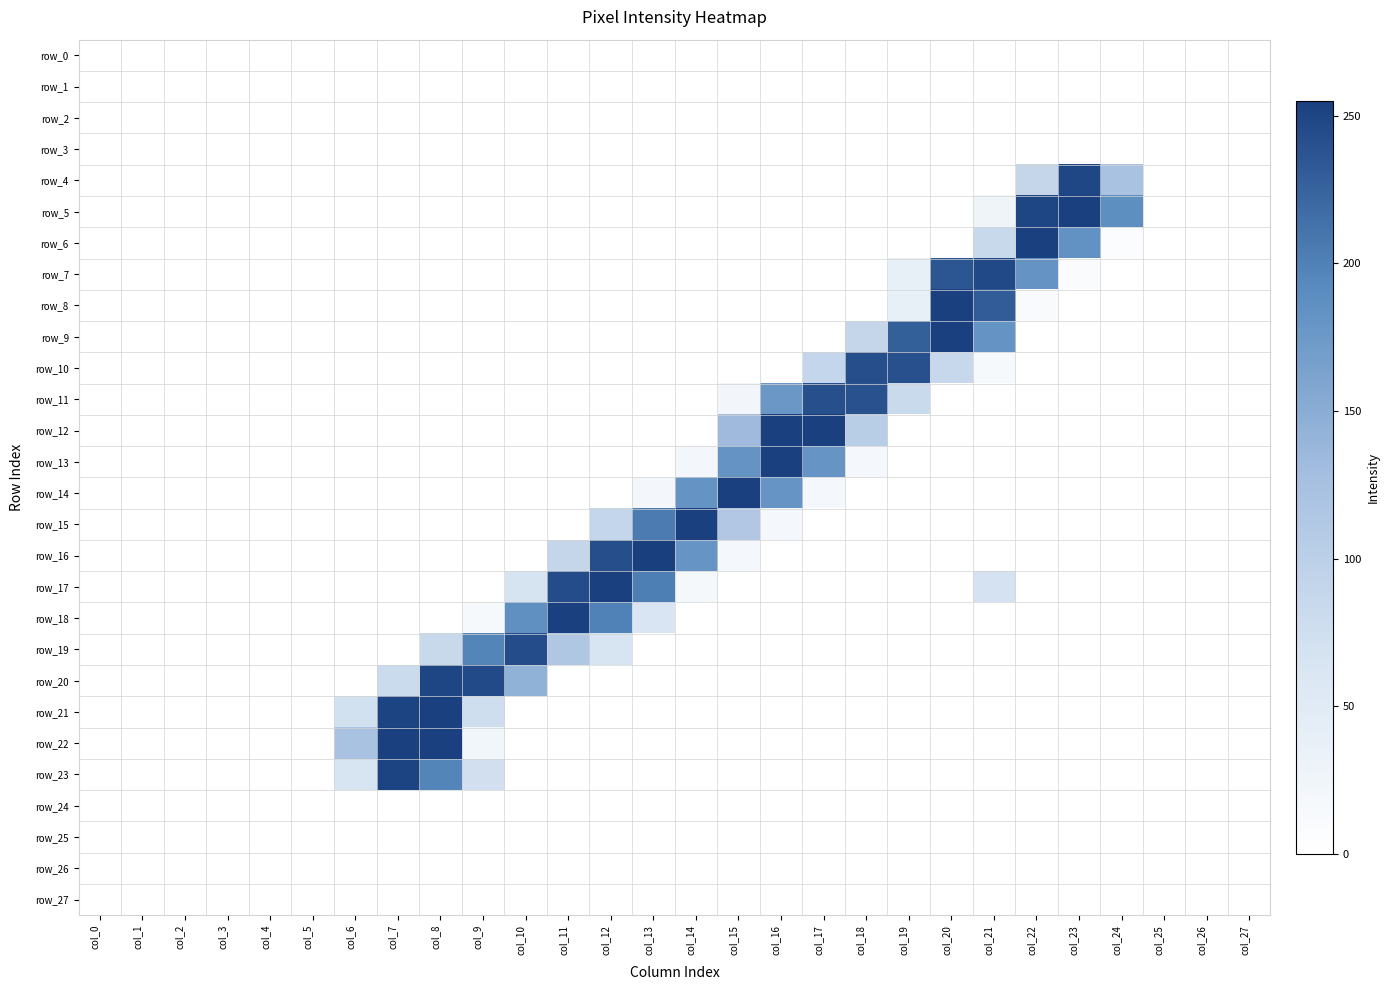

What is the highest value of the row_22 series?

254